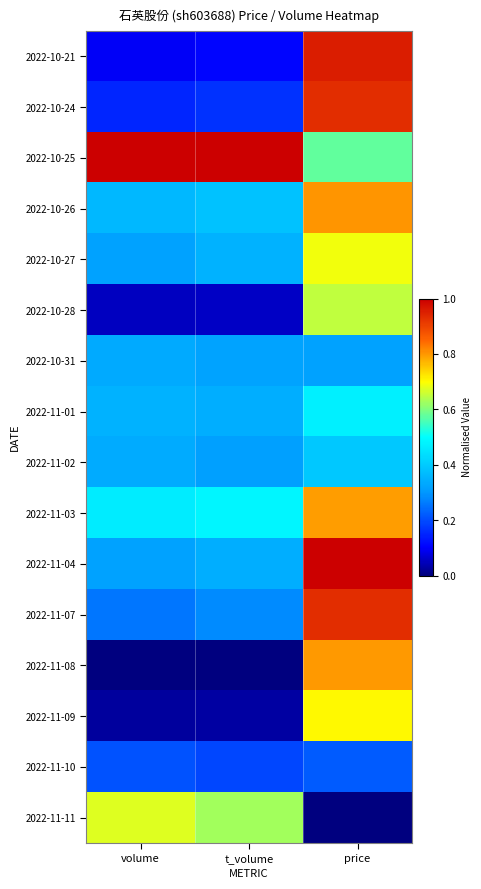

Which has a higher value, price or volume?

price